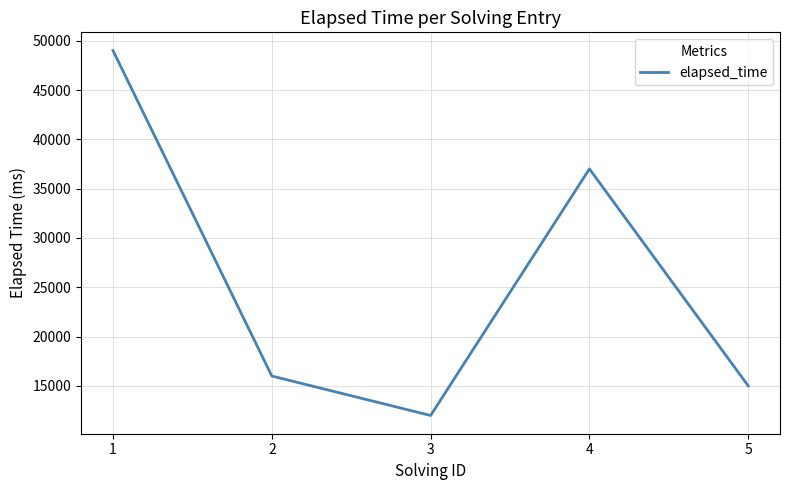

How many lines are shown in the chart?

1